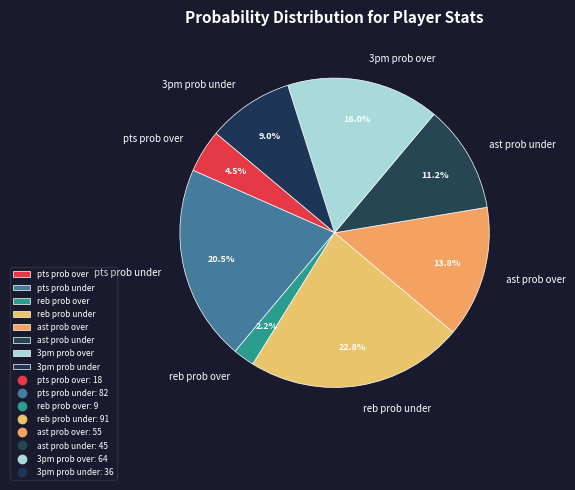

What percentage is the reb prob over slice, to the nearest percent?

2%